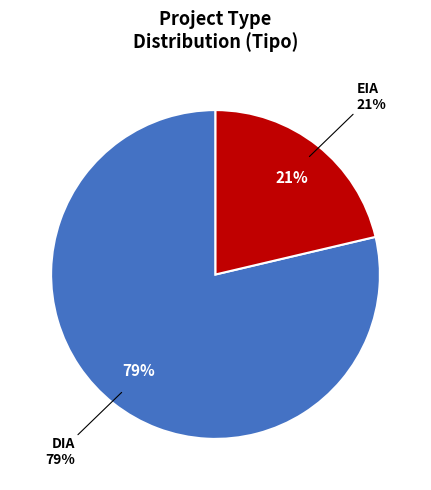

Do EIA and DIA together represent more than half of the pie?

Yes